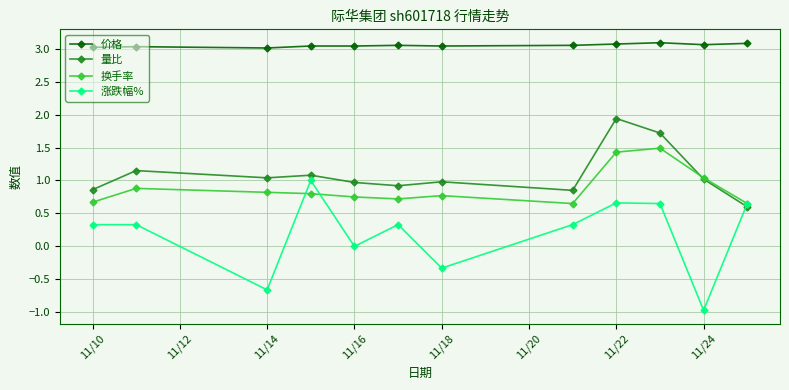

True or false: 涨跌幅% has more than 1 interior local peaks.

True